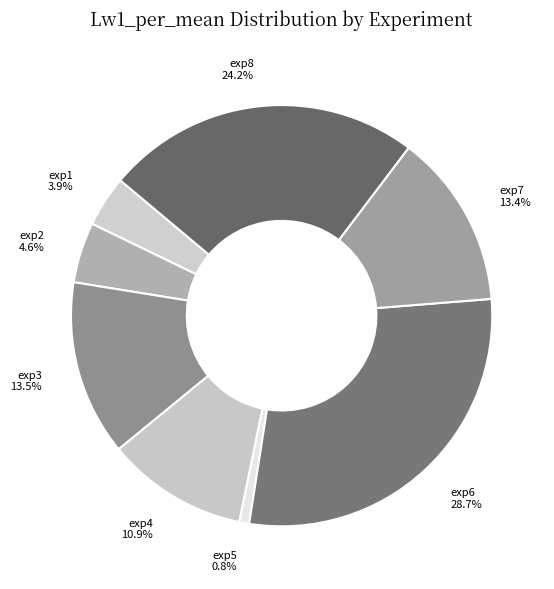

What percentage is the exp6 slice, to the nearest percent?

29%